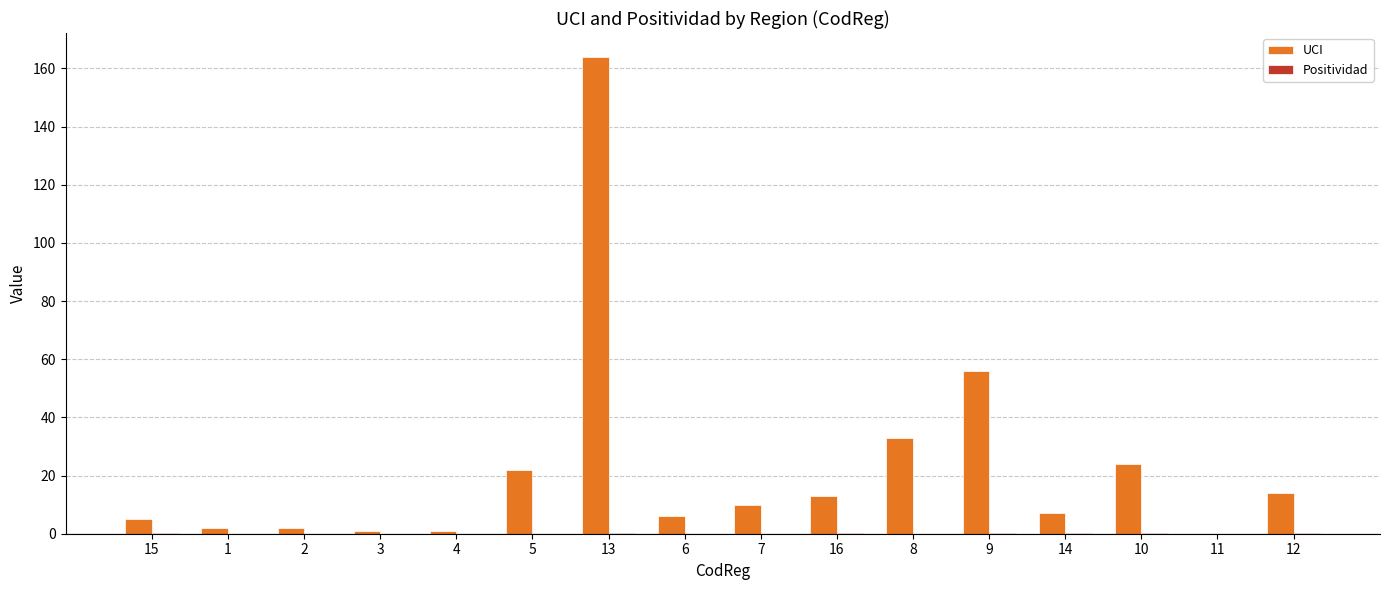

The value of UCI at 9 is 56.0. True or false?

True